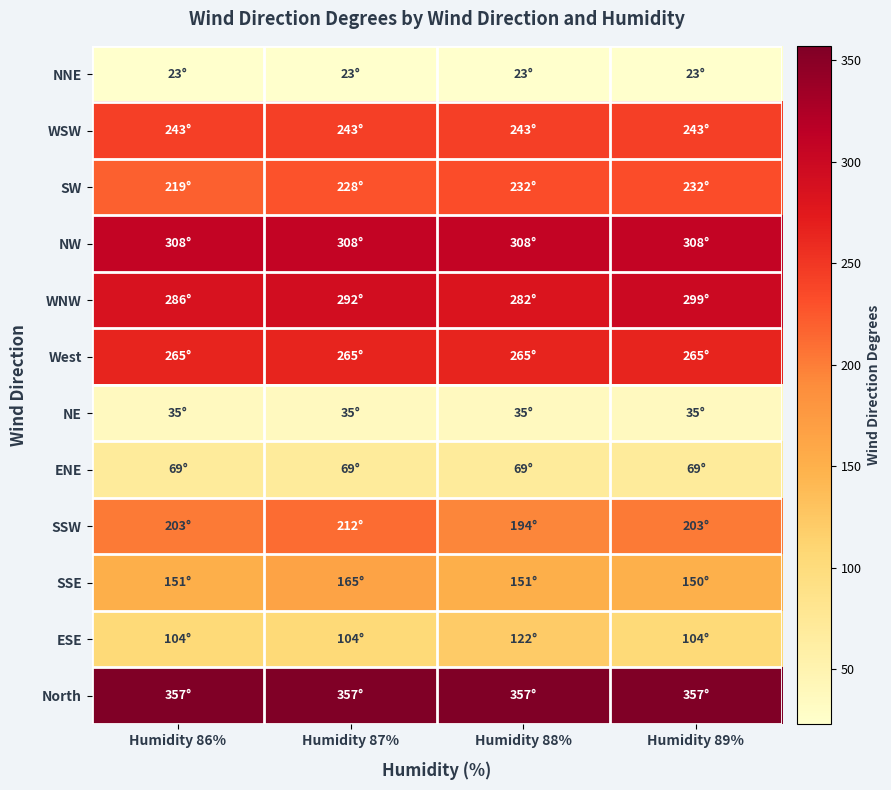

At Humidity 87%, list the series in order from largest to smallest.

North, NW, WNW, West, WSW, SW, SSW, SSE, ESE, ENE, NE, NNE